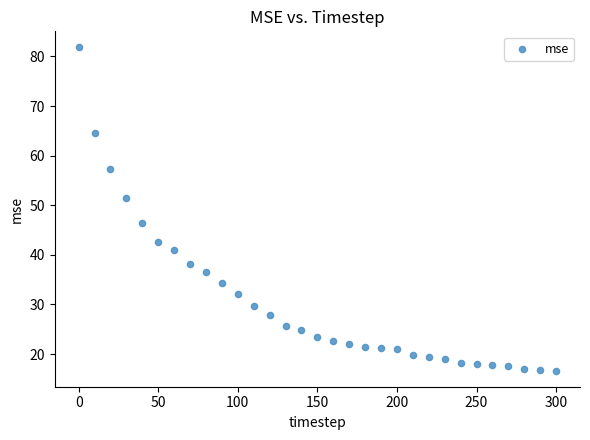

What is the range of X values (max minus min)?

300.0